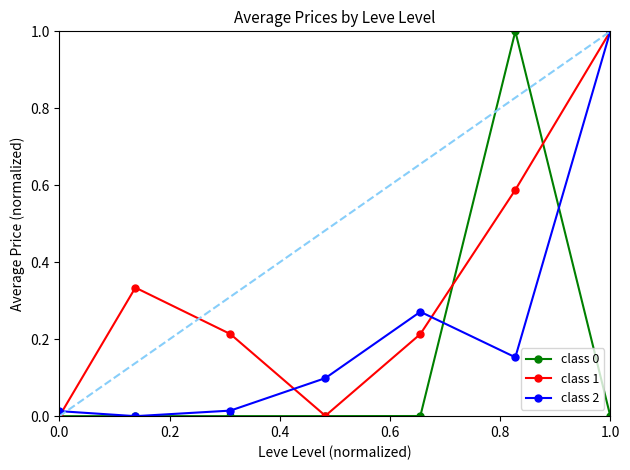

Which series has the largest total across all categories?

class 1